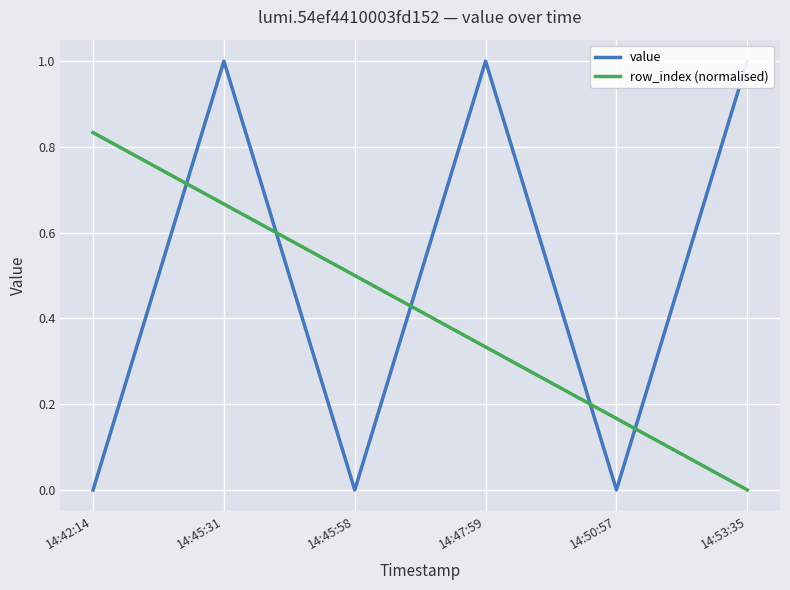

Is the value of value at 14:42:14 greater than the value of row_index (normalised) at 14:50:57?

No